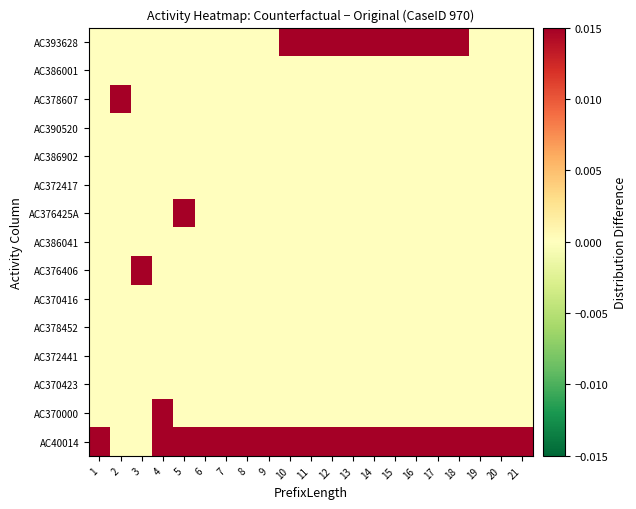

At 12, list the series in order from smallest to largest.

AC370000, AC370423, AC372441, AC378452, AC370416, AC376406, AC386041, AC376425A, AC372417, AC386902, AC390520, AC378607, AC386001, AC40014, AC393628